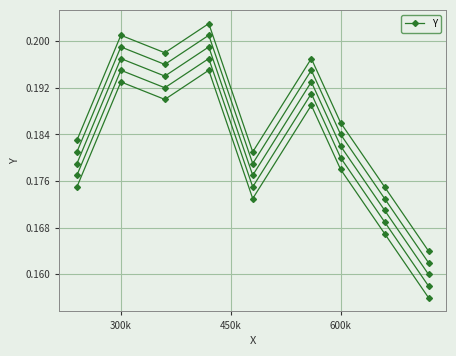

How many distinct data groups are displayed?

1